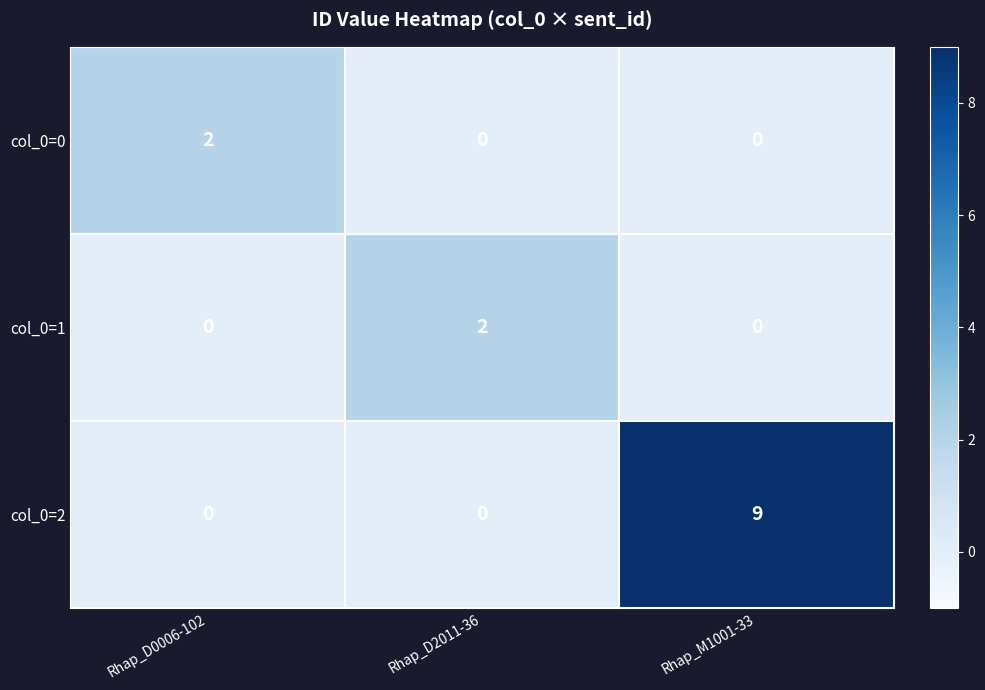

What is the spread (max minus min) of values at Rhap_M1001-33?

9